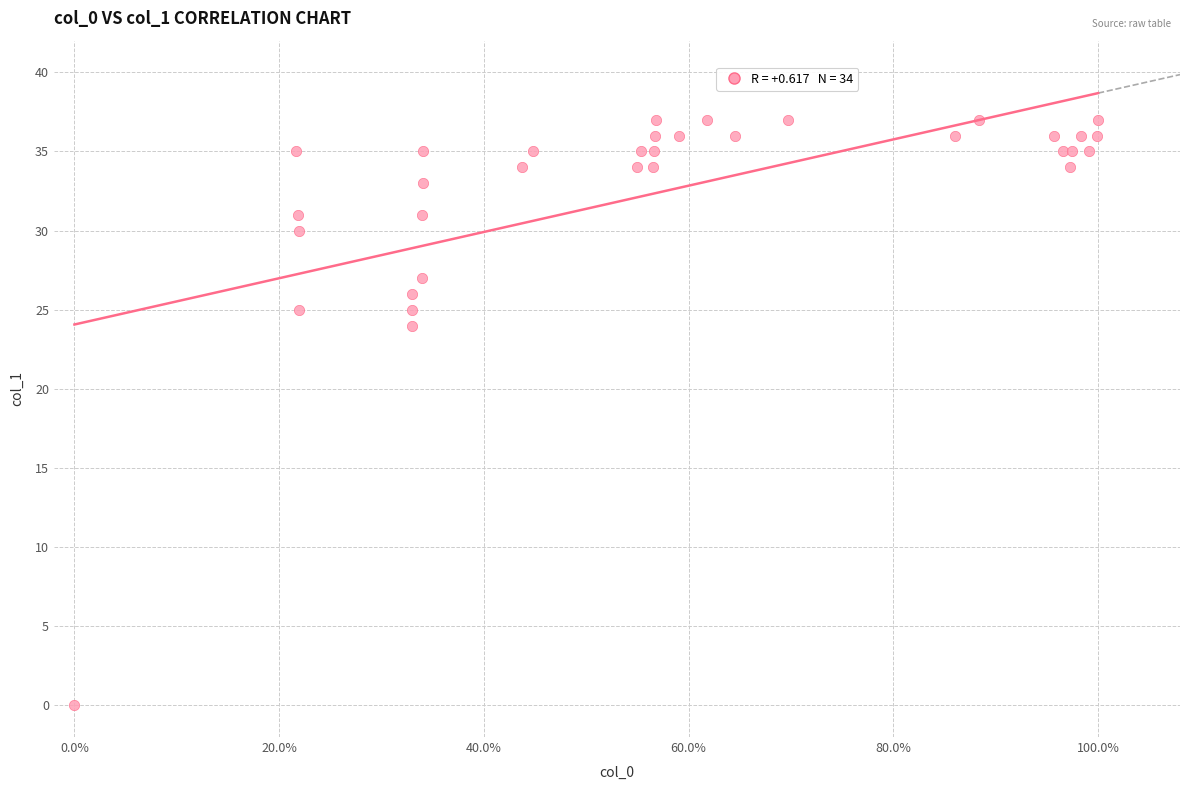

What Y value in the scatter plot is closest to 18?

24